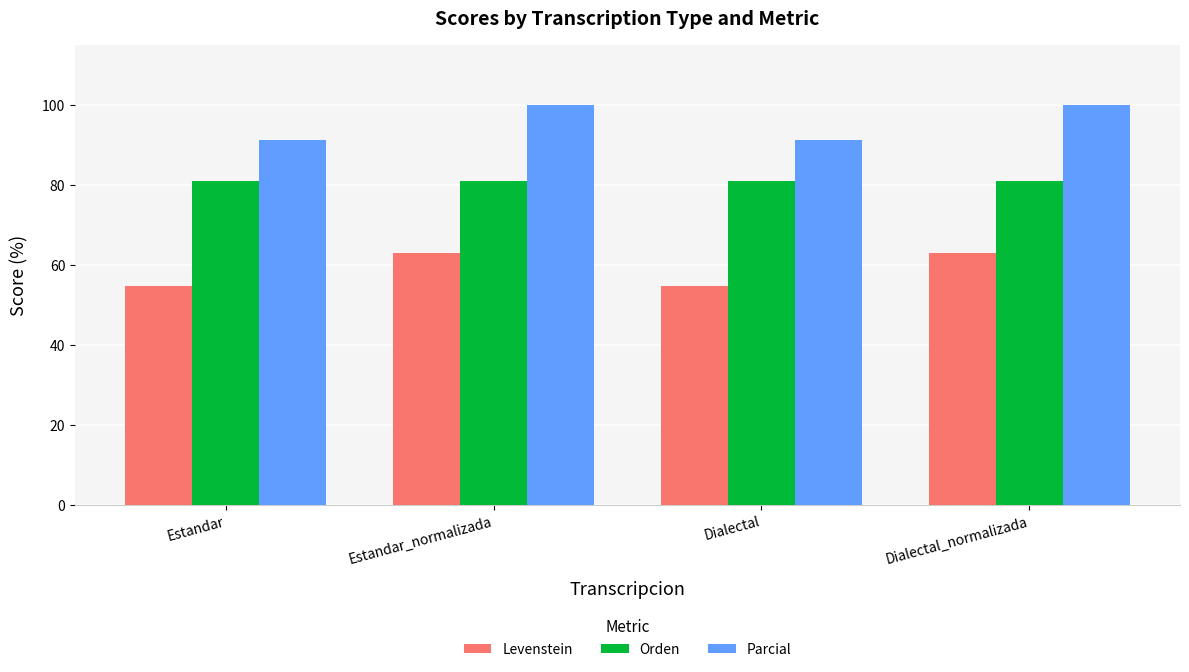

Where does the Levenstein series first go above 62?

Estandar_normalizada